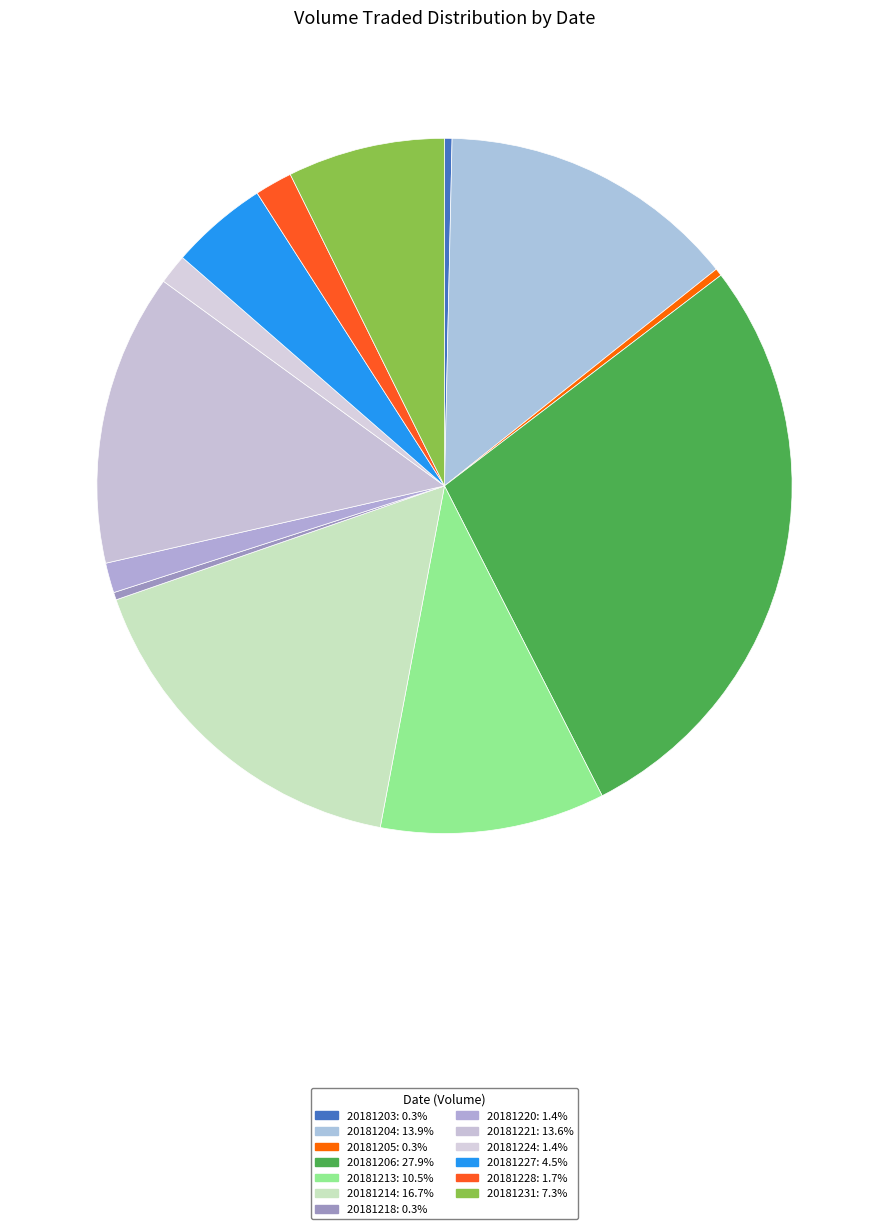

What is the change in value from 20181213 to 20181231?

-900